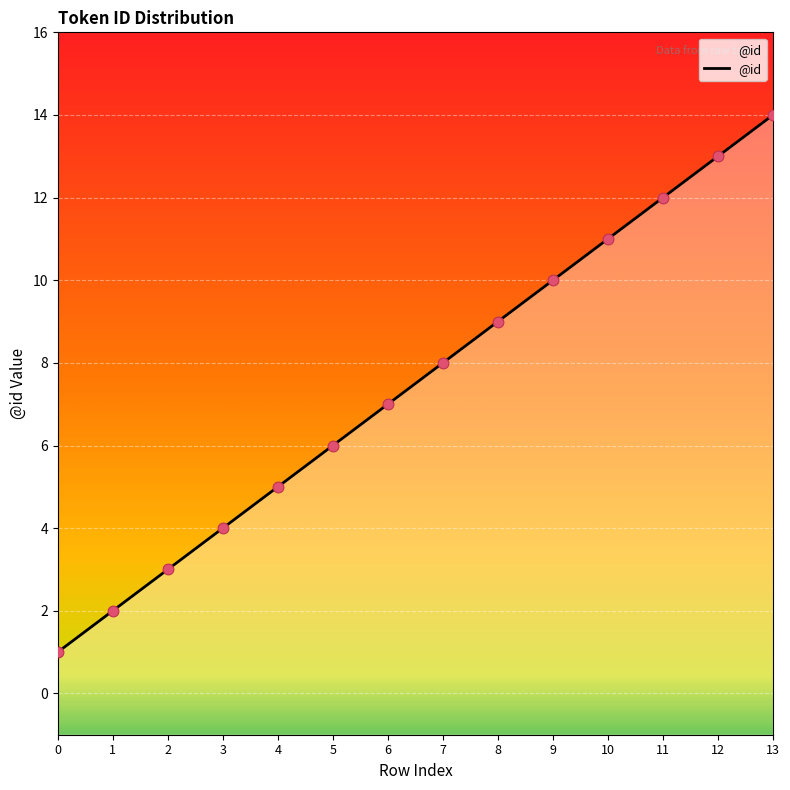

Between 12 and 5, which is larger?

12